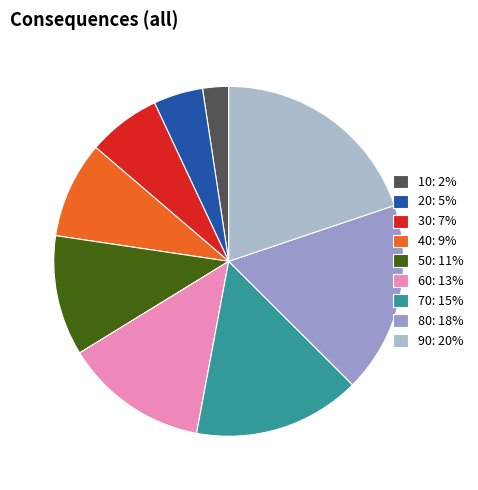

The 90 slice represents 32% of the pie. True or false?

False